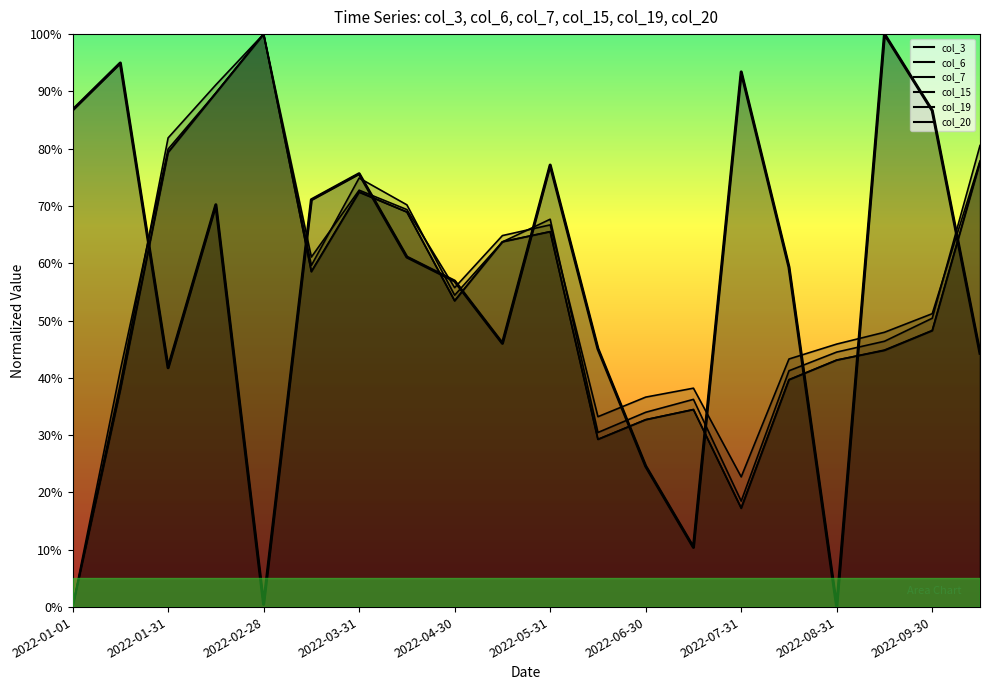

Rank the series by their maximum value, from highest to lowest.

col_3, col_6, col_7, col_15, col_19, col_20